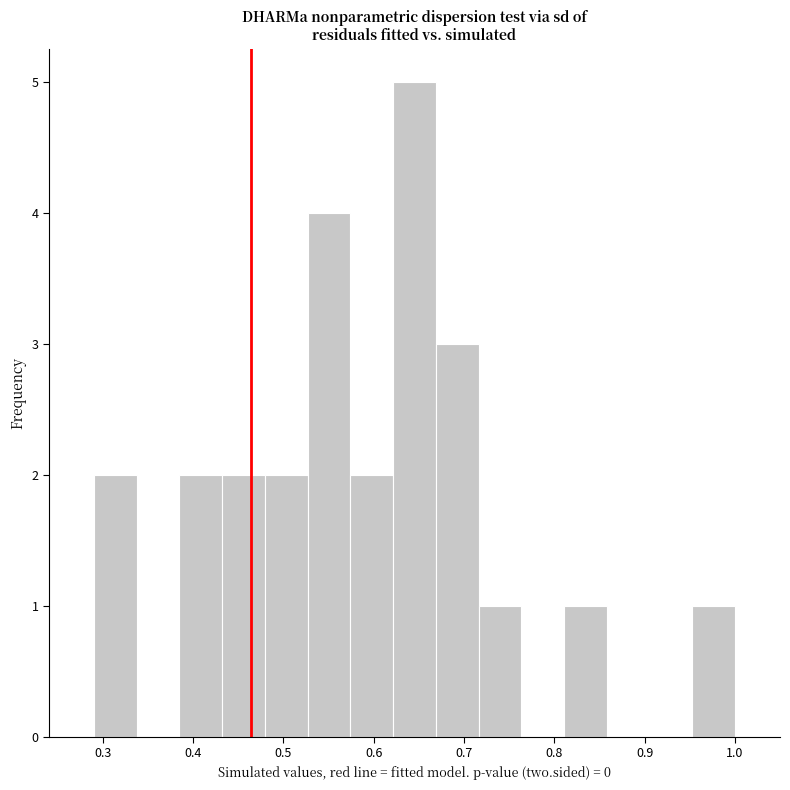

What is the height of the bar covering 0.29 to 0.34 on the x-axis? Neither the bar edges nor the heights are printed on the chart, so give them approximately, as read against the axes.

2